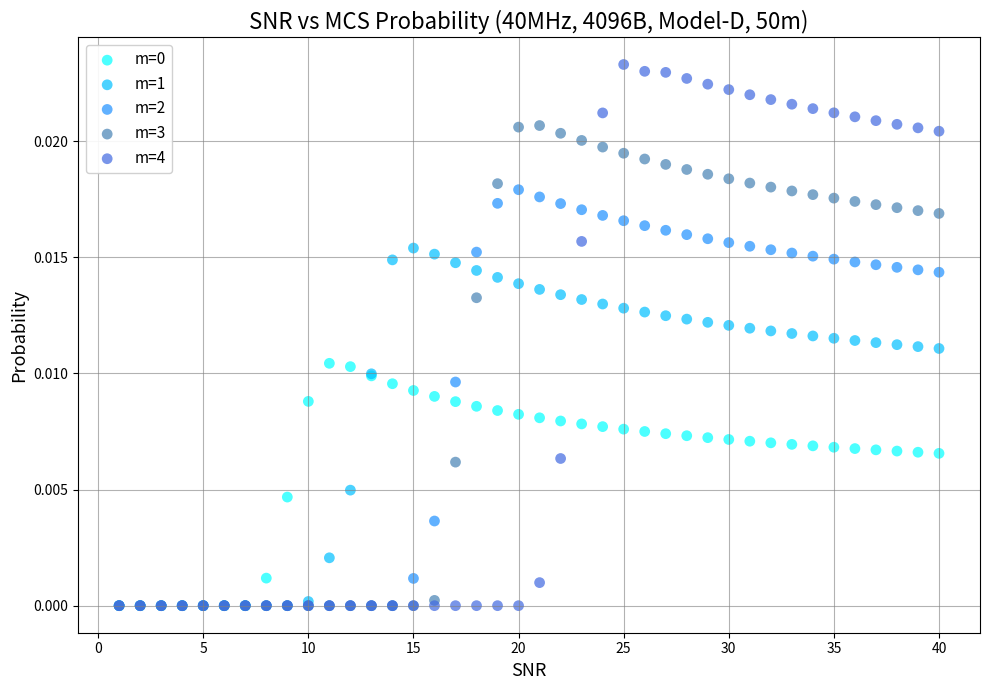

Which series contains the highest Y value?

m=4